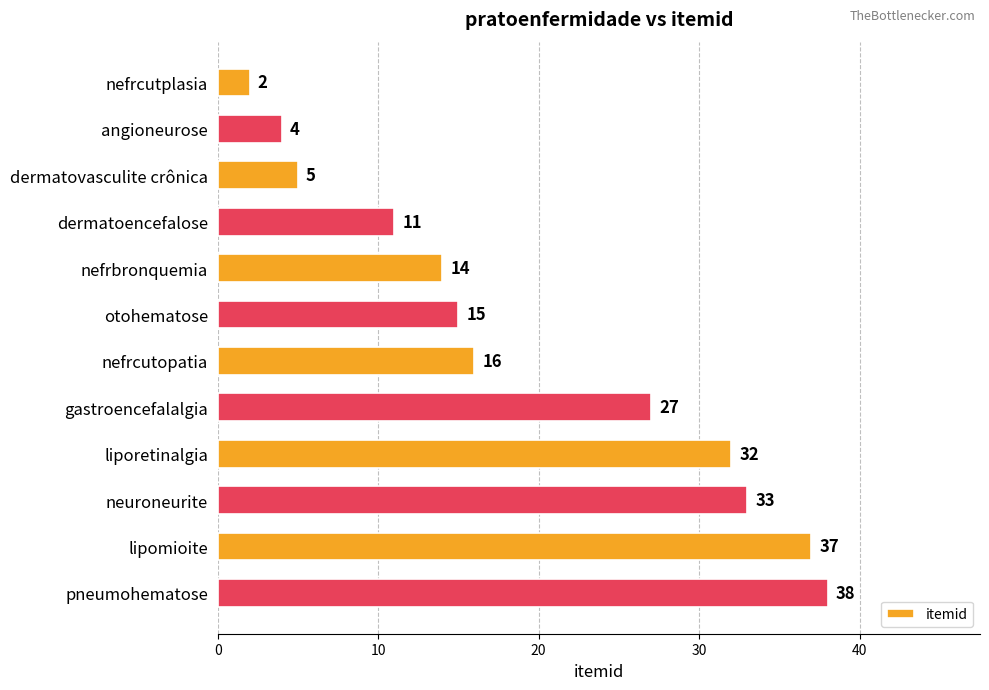

The chart shows a value of 14 at liporetinalgia. True or false?

False